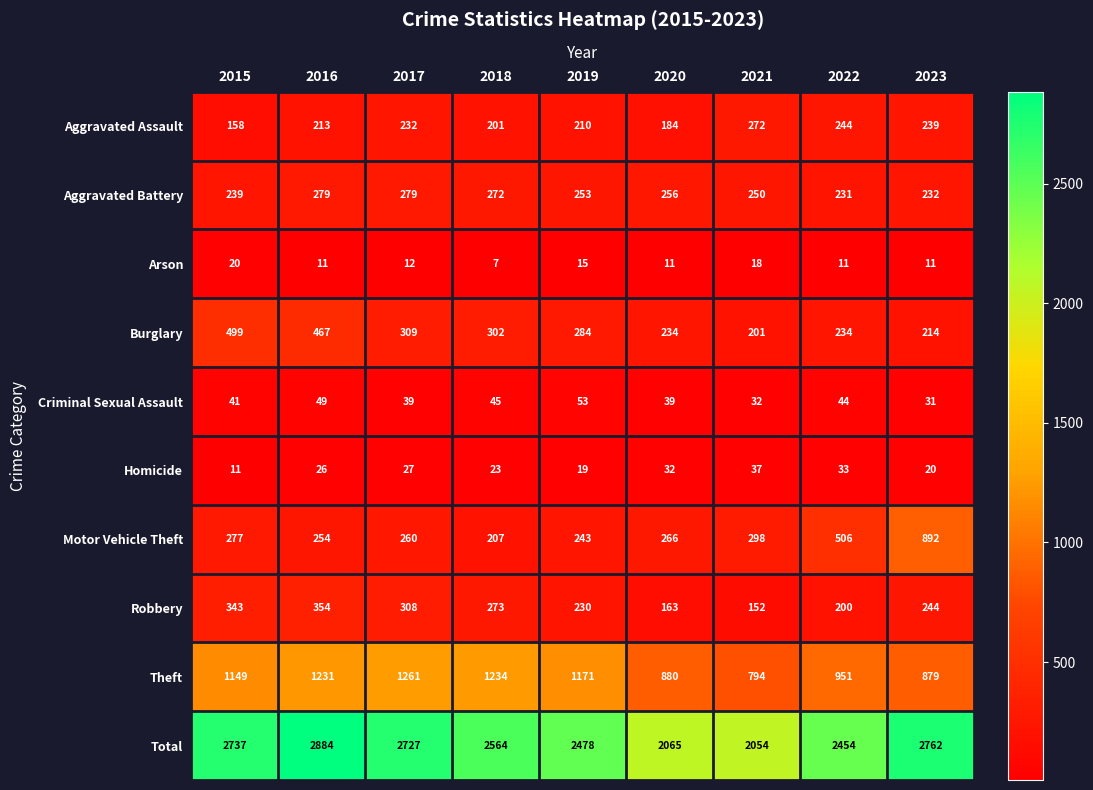

The Burglary series shows 499 at 2015. True or false?

True